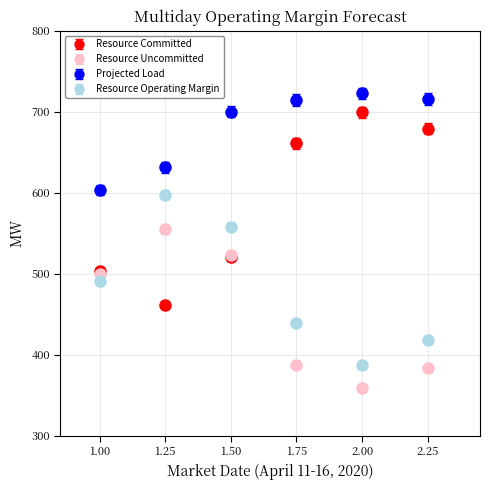

What are all the series names shown in the legend?

Resource Committed, Resource Uncommitted, Projected Load, Resource Operating Margin